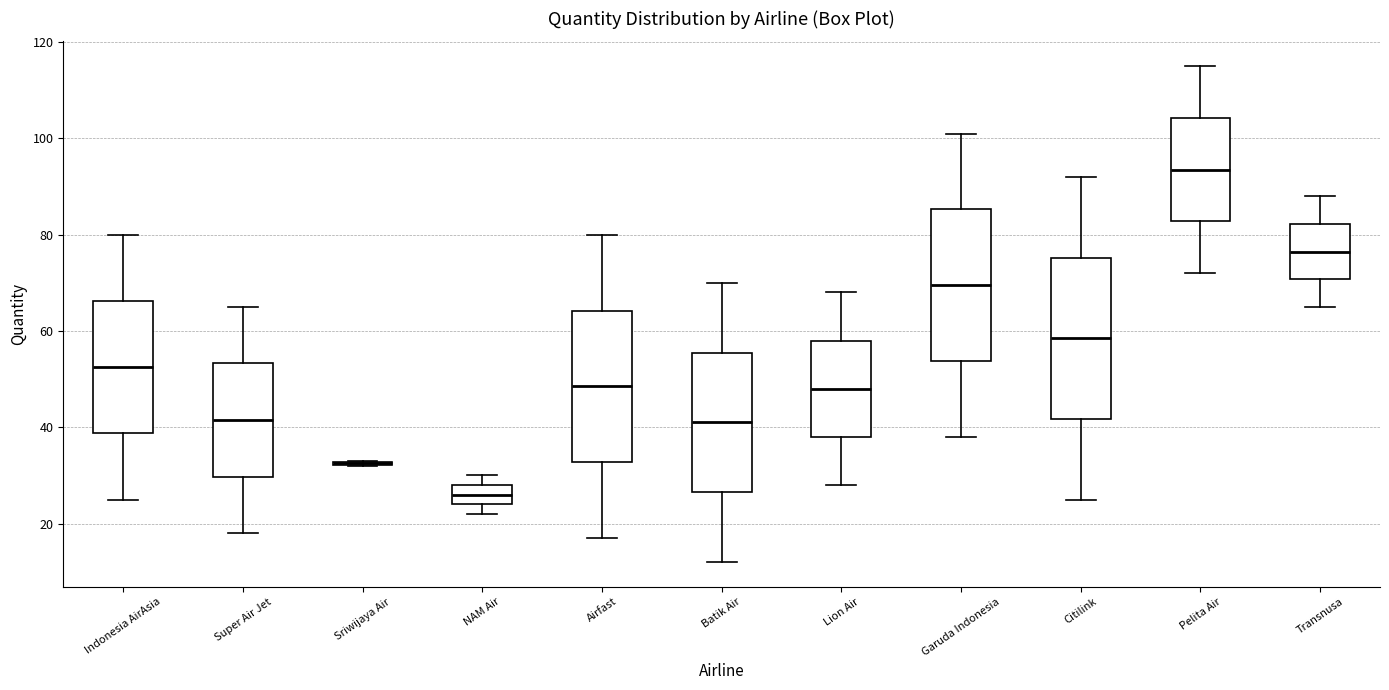

Comparing the boxes themselves (not the whiskers), which one is the tallest?

Citilink